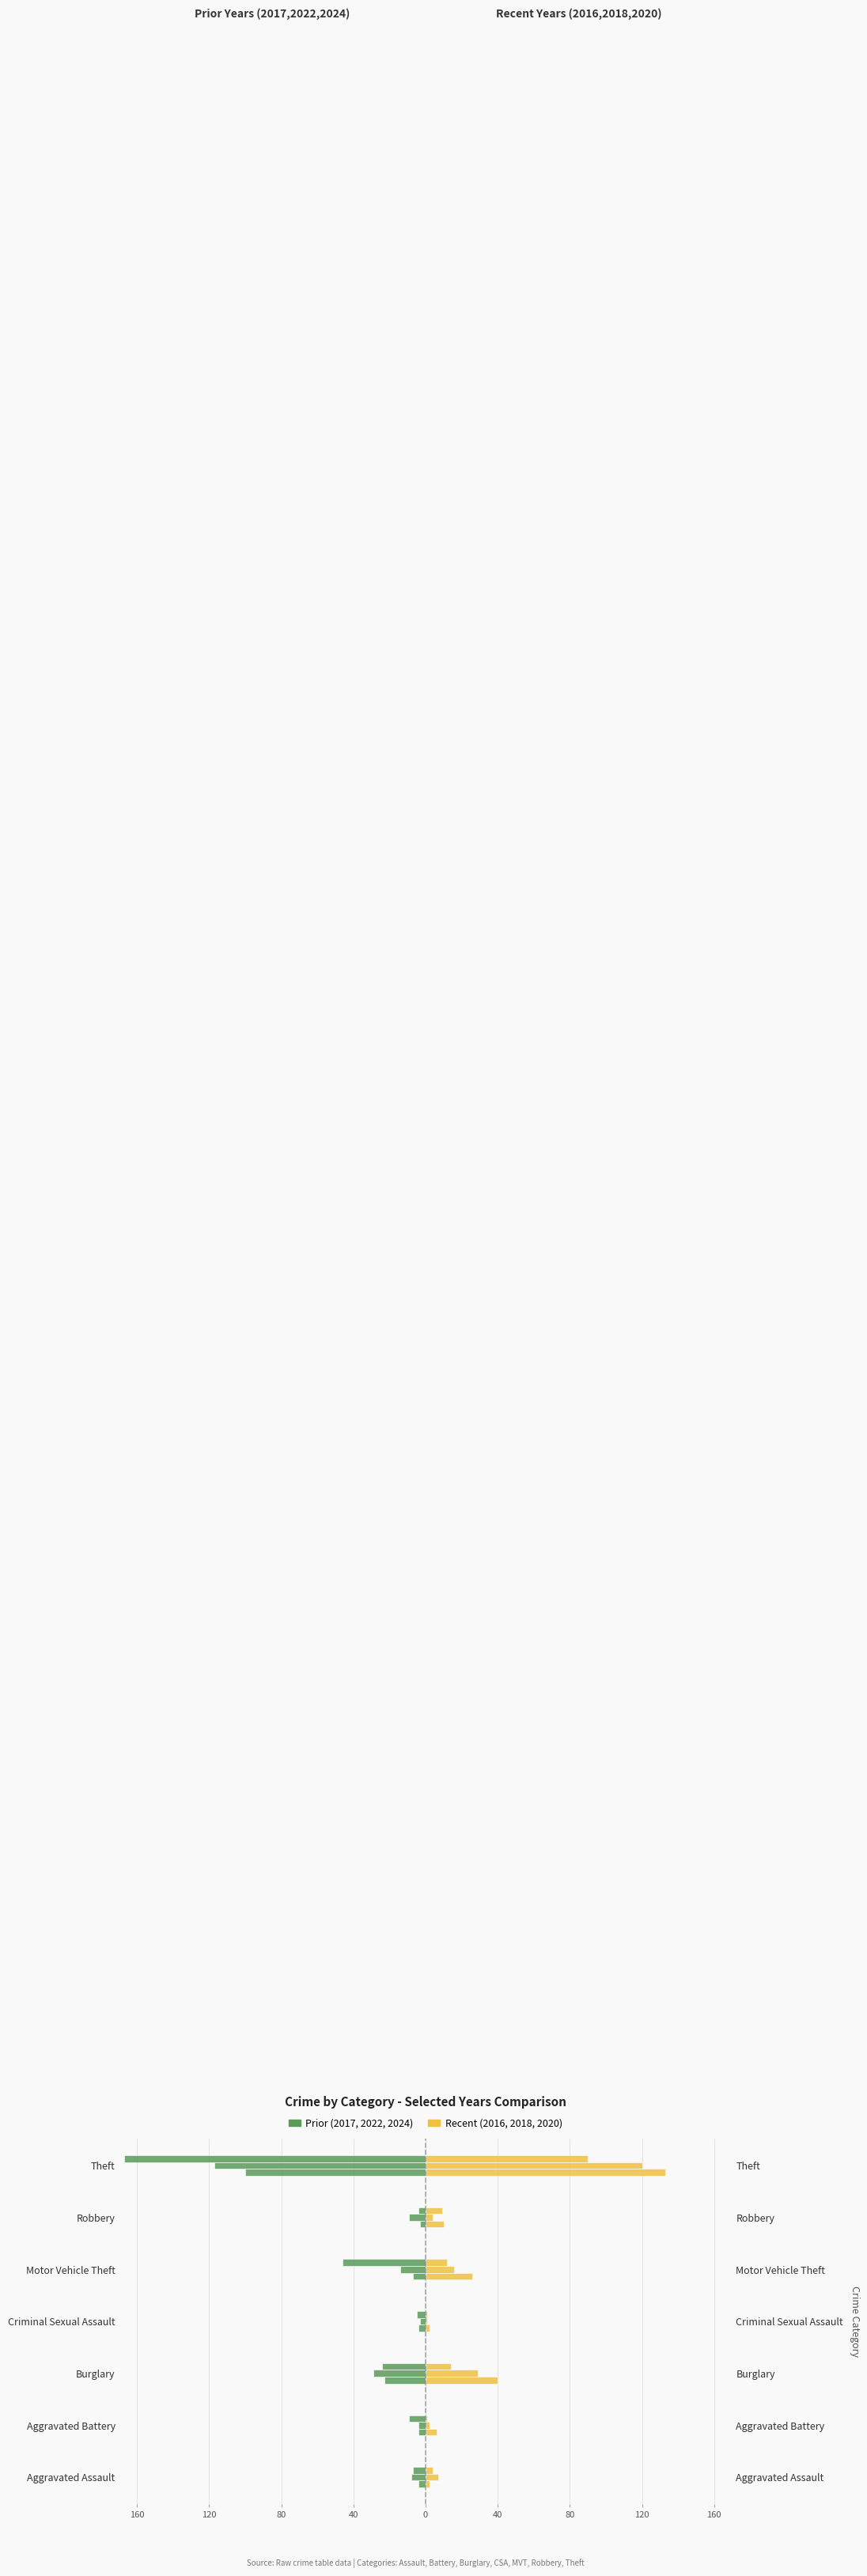

At which category does the chart reach its peak across all series?

Theft